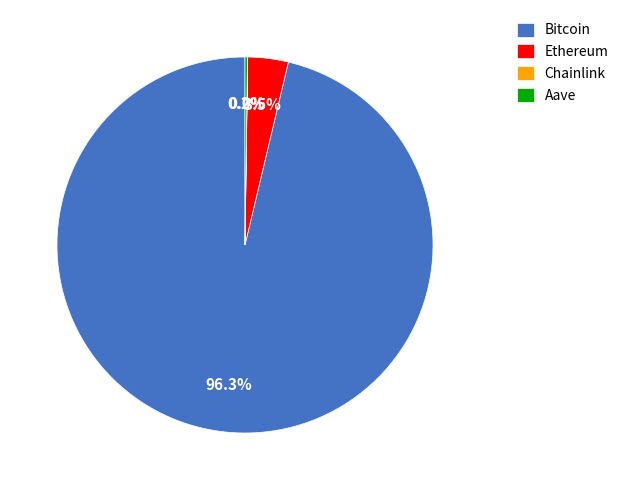

Which category accounts for the majority?

Bitcoin